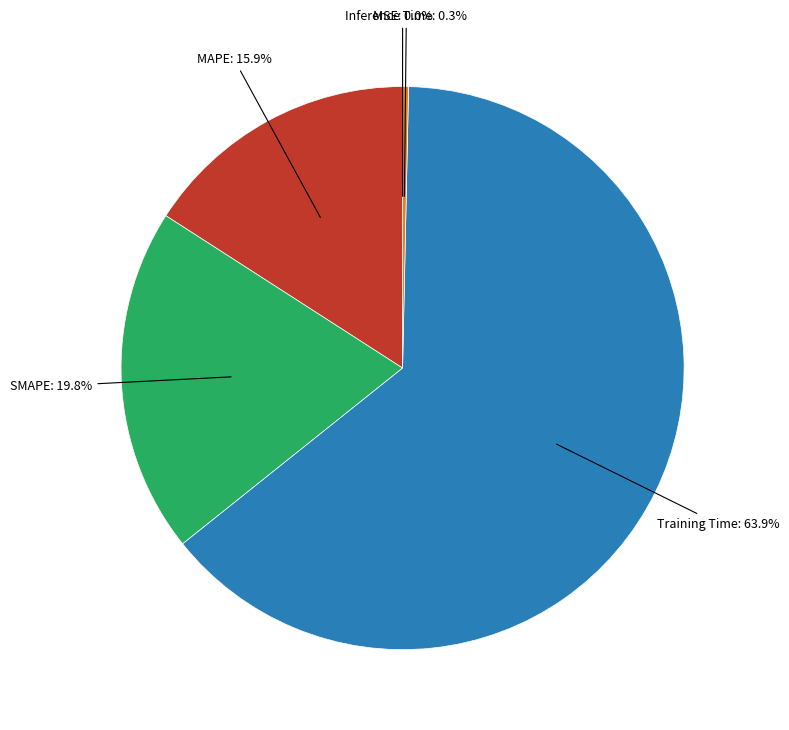

Is there a majority slice in this chart?

Yes